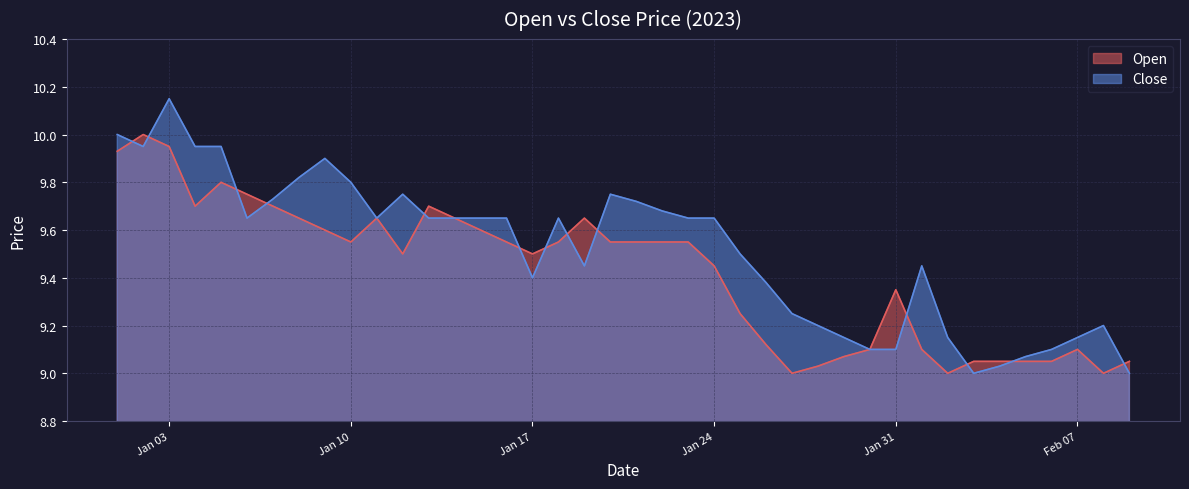

At which category does the chart reach its peak across all series?

Jan 03